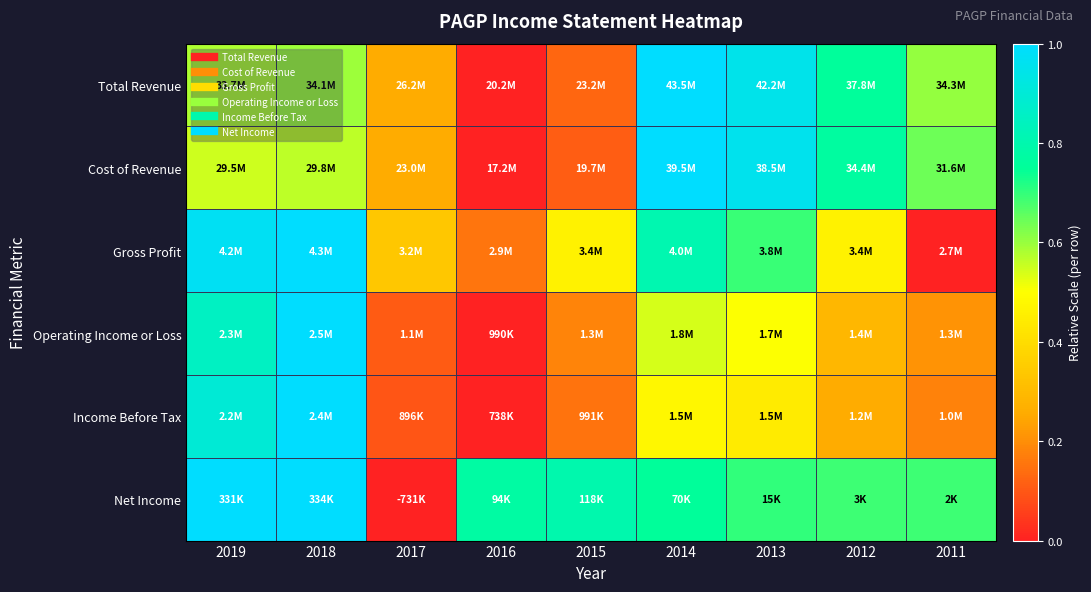

Reading right to left, extract all data points from this chart.

Total Revenue: 2011=0.6	2012=0.8	2013=0.9	2014=1.0	2015=0.1	2016=0.0	2017=0.3	2018=0.6	2019=0.6
Cost of Revenue: 2011=0.6	2012=0.8	2013=1.0	2014=1.0	2015=0.1	2016=0.0	2017=0.3	2018=0.6	2019=0.5
Gross Profit: 2011=0.0	2012=0.5	2013=0.7	2014=0.8	2015=0.5	2016=0.2	2017=0.3	2018=1.0	2019=1.0
Operating Income or Loss: 2011=0.2	2012=0.3	2013=0.5	2014=0.5	2015=0.2	2016=0.0	2017=0.1	2018=1.0	2019=0.9
Income Before Tax: 2011=0.2	2012=0.3	2013=0.4	2014=0.5	2015=0.2	2016=0.0	2017=0.1	2018=1.0	2019=0.9
Net Income: 2011=0.7	2012=0.7	2013=0.7	2014=0.8	2015=0.8	2016=0.8	2017=0.0	2018=1.0	2019=1.0